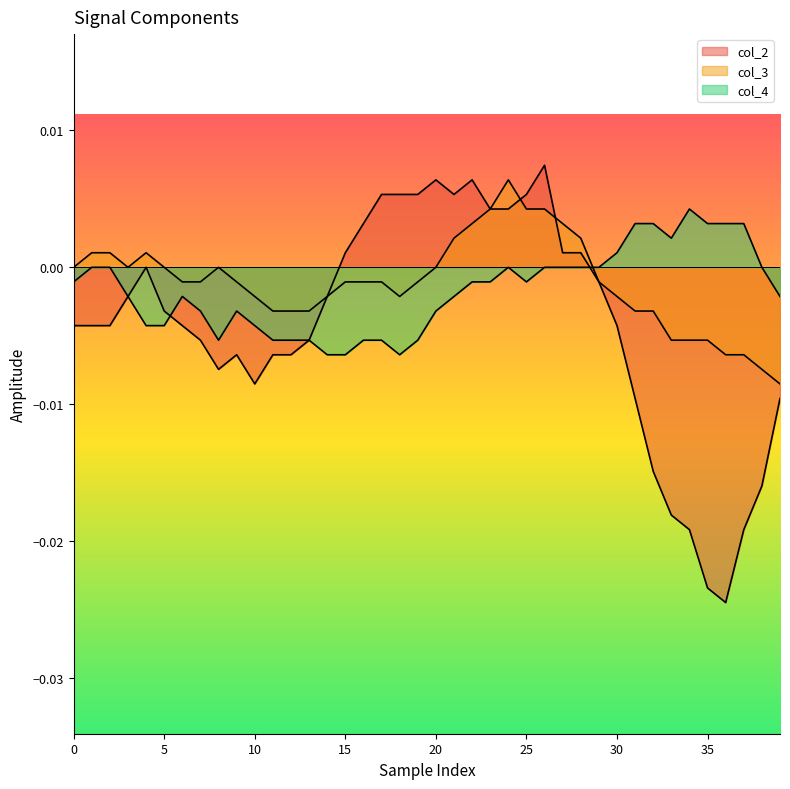

How many negative values does the col_4 series have?

24